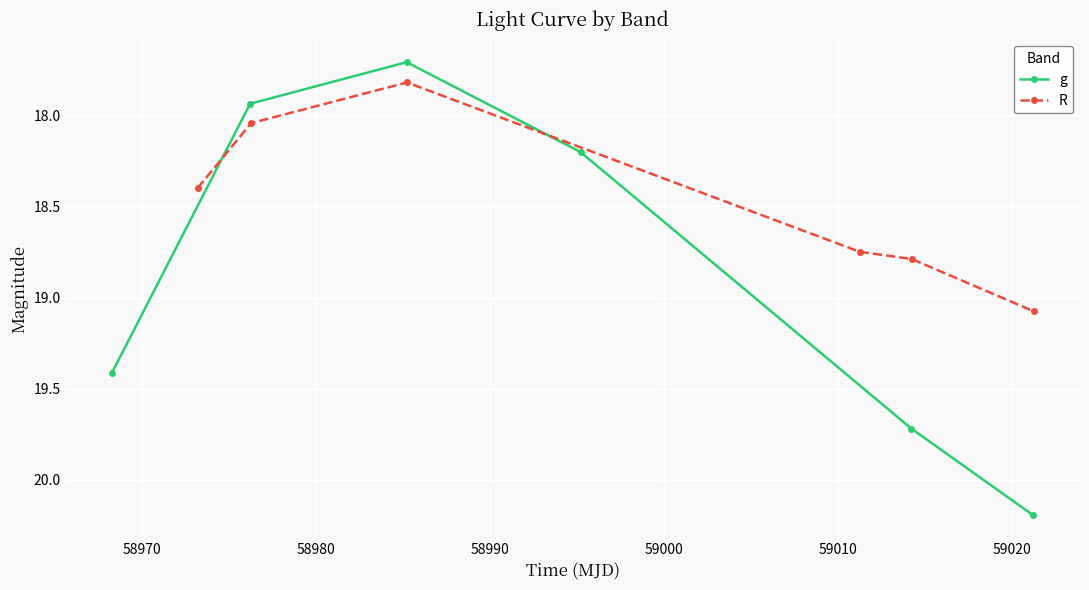

How many interior local valleys does the g series have?

1